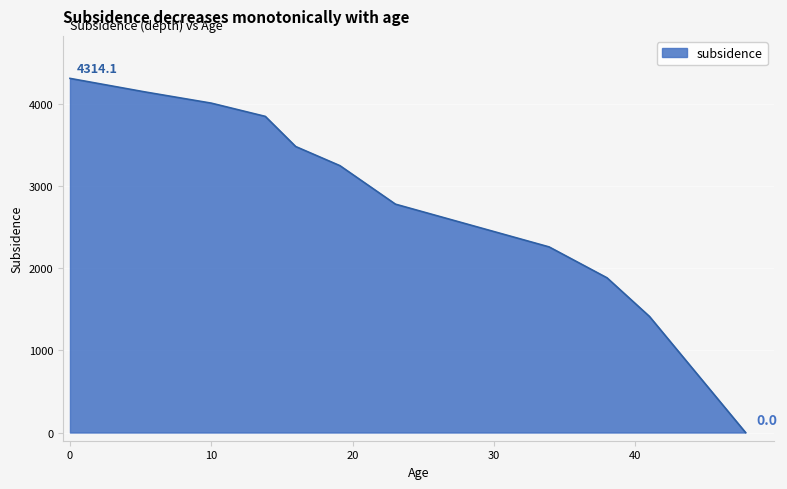

What is the difference between the maximum and minimum values?

4314.1